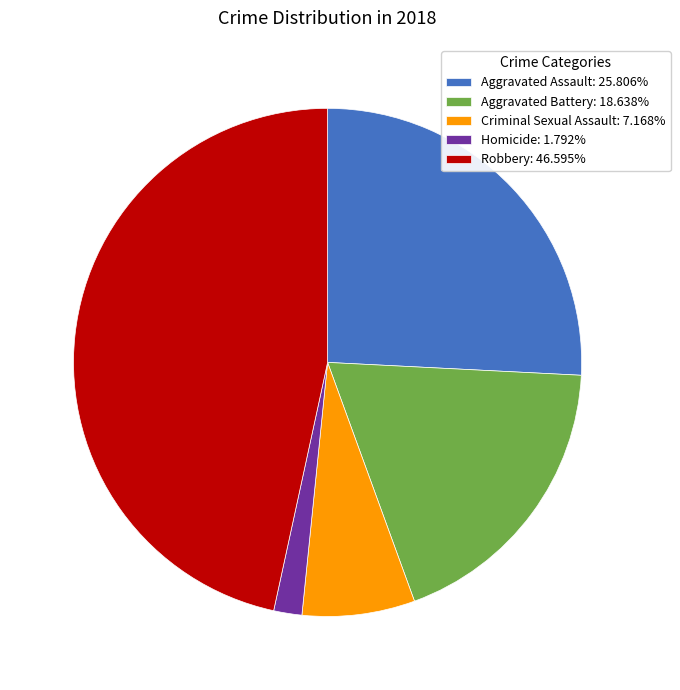

Which slice is the smallest?

Homicide